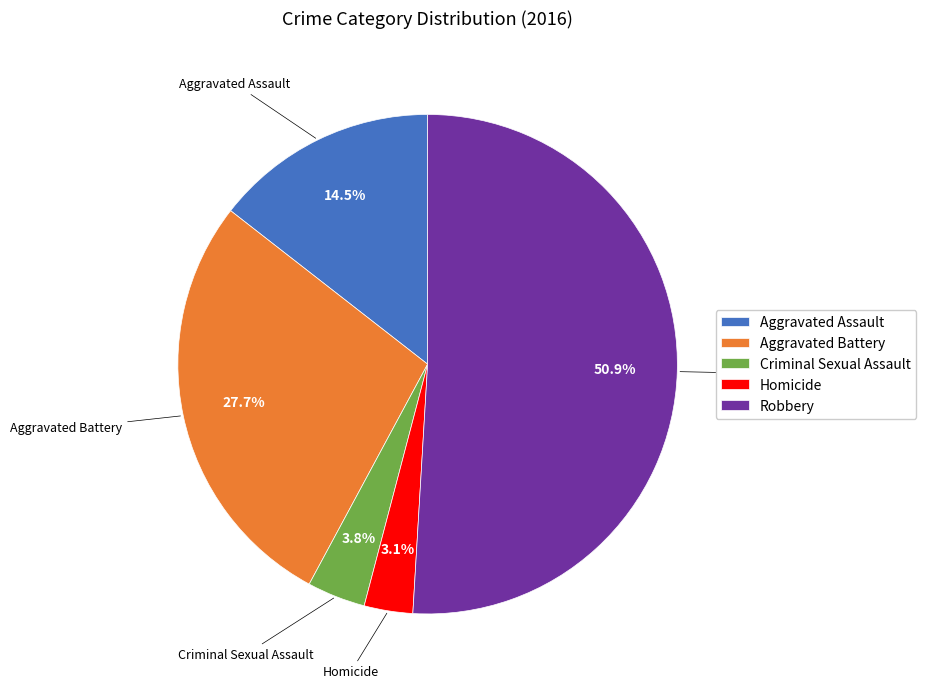

To the nearest percent, what is the difference between the largest and smallest slice percentages?

48%